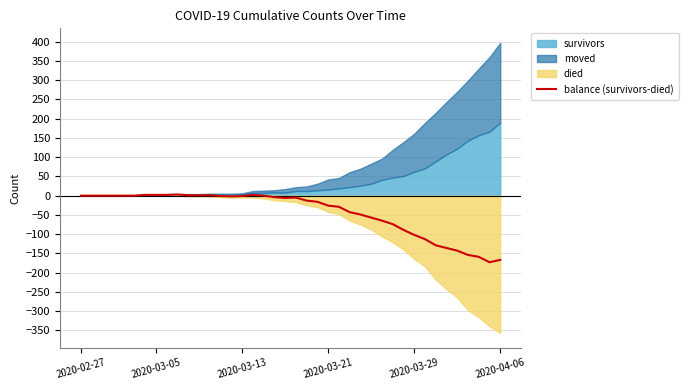

What is the average value?

-44